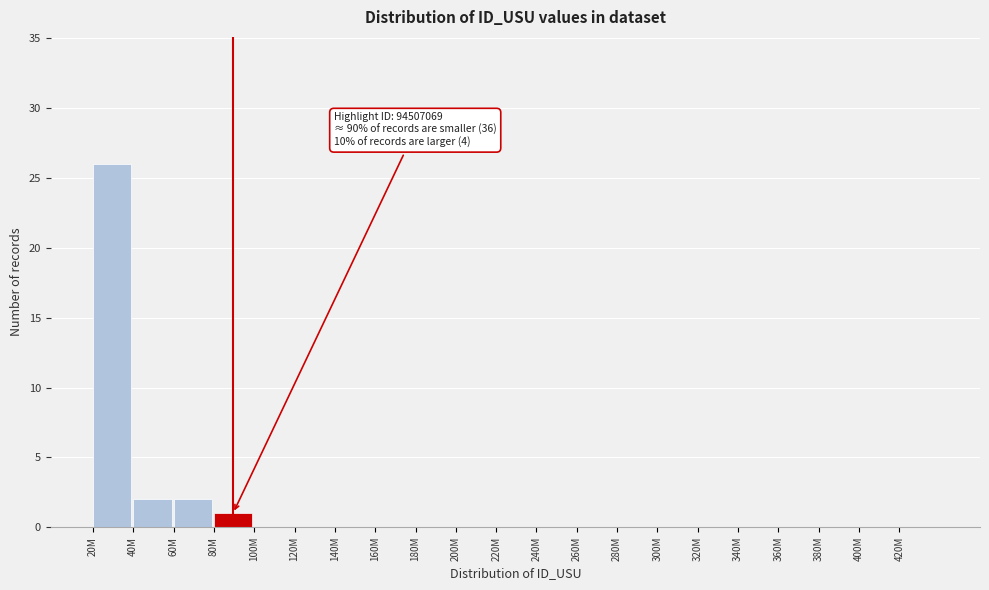

Reading left to right, what are all the values shown in this chart?

20M=26	40M=2	60M=2	80M=1	100M=0	120M=0	140M=0	160M=0	180M=0	200M=0	220M=0	240M=0	260M=0	280M=0	300M=0	320M=0	340M=0	360M=0	380M=0	400M=0	420M=0